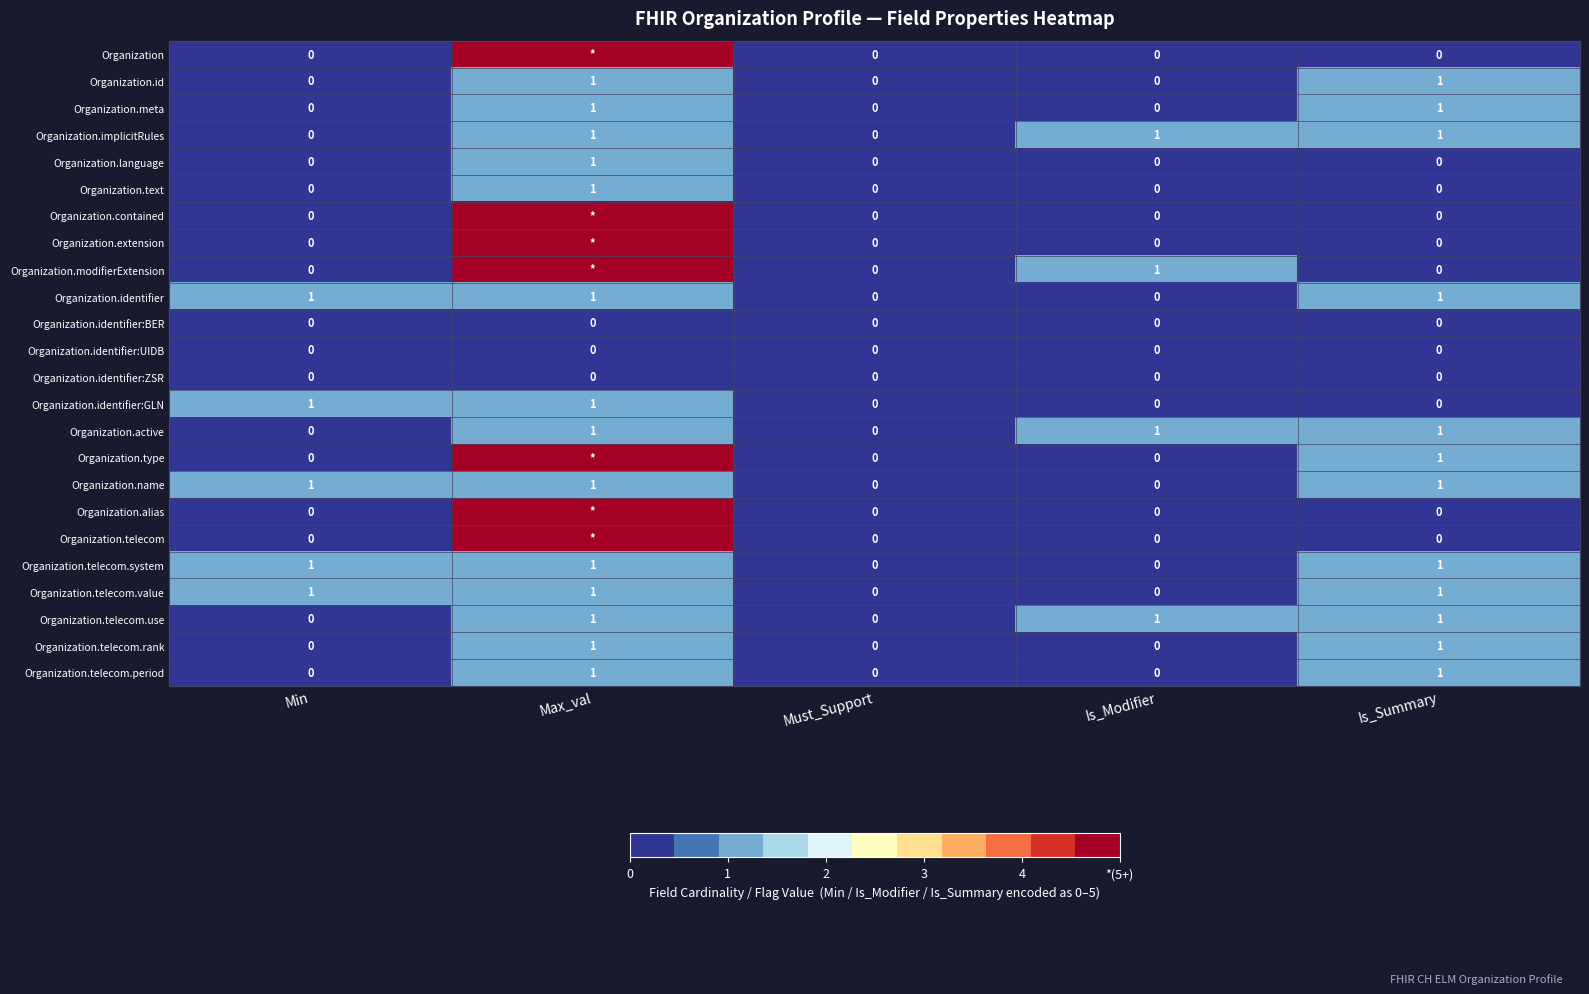

Which category has the lowest value across all series?

Min